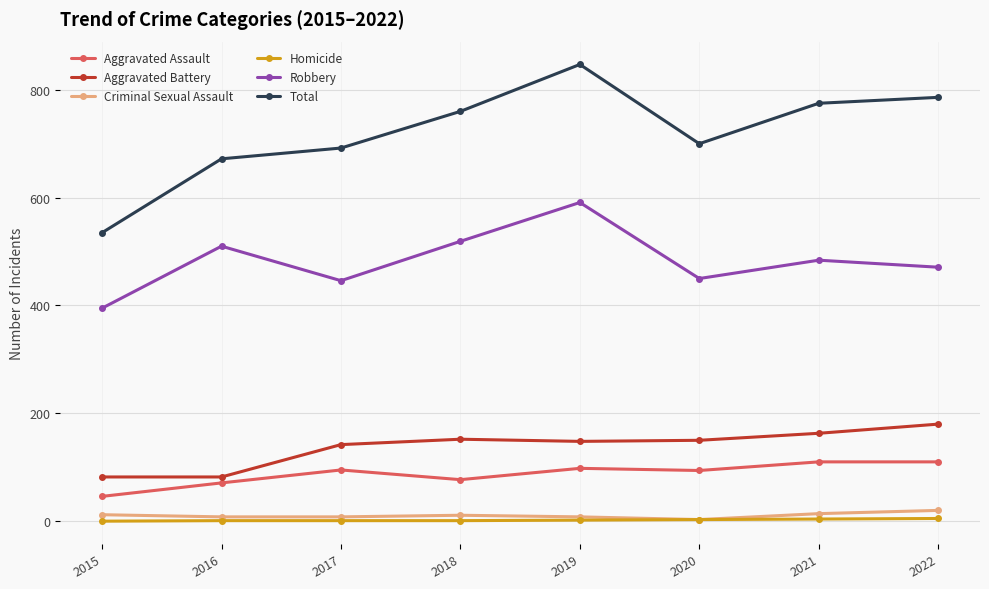

The value of Aggravated Assault at 2016 is 71. True or false?

True